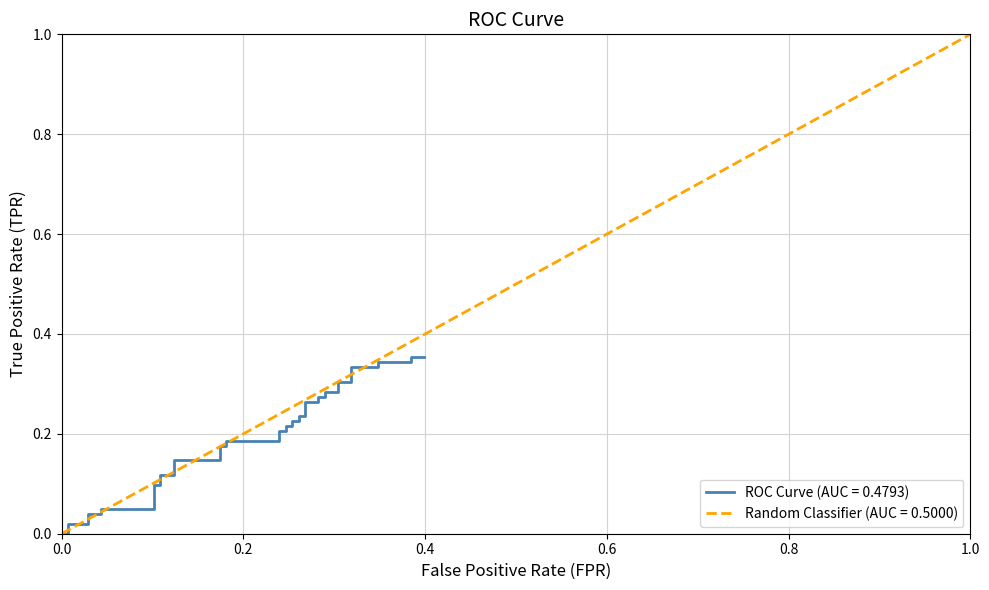

What is the difference between the maximum and minimum values?

0.4